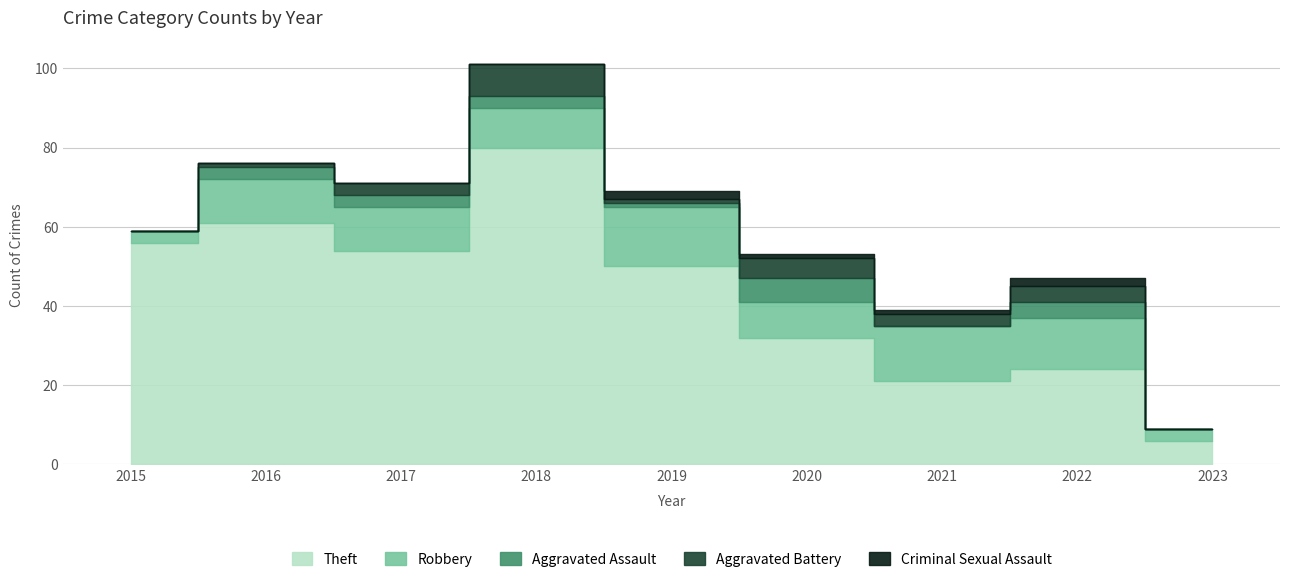

How many data points in Robbery are less than 11?

4